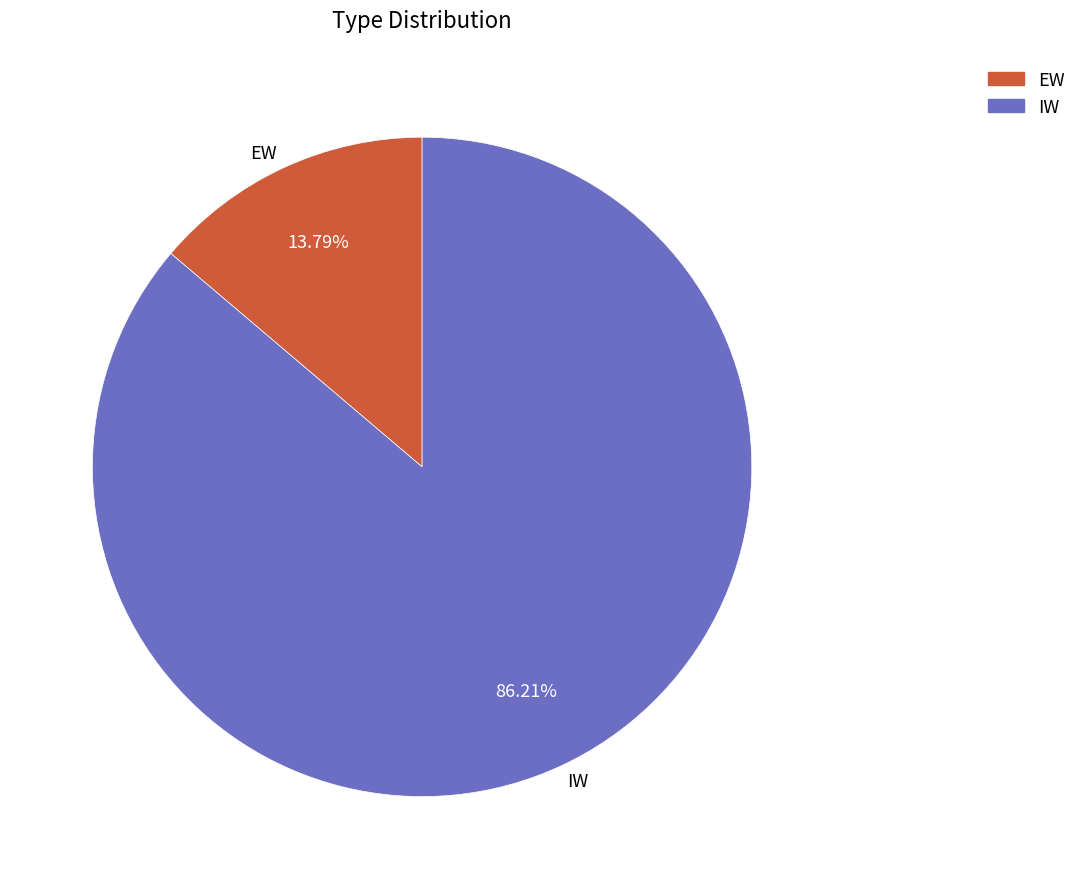

Which slice represents more than half of the pie?

IW